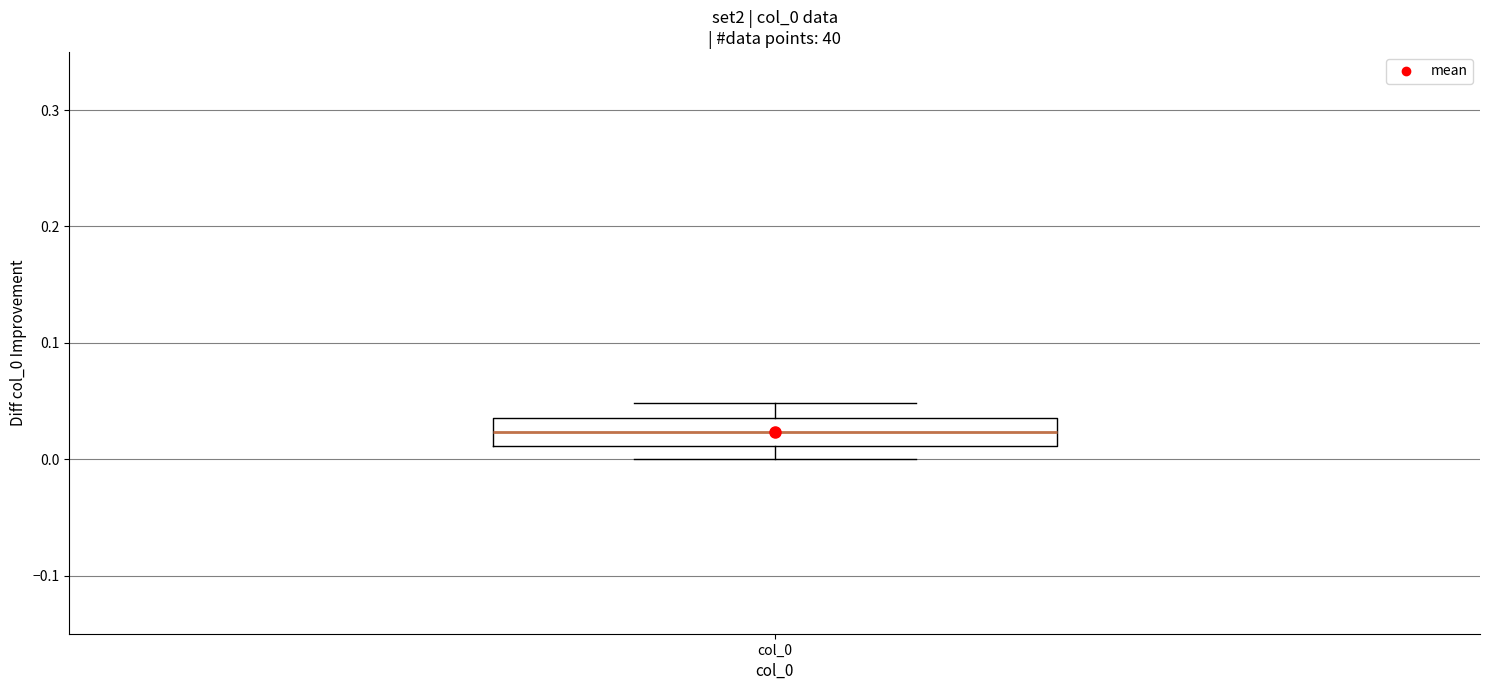

Read this box plot against the y-axis: the position of the median line, the range covered by the box, and the ends of both whiskers. The values are not printed on the chart, so give them approximately, as read against the axis.

median 0.02, box 0.01 to 0.04, whiskers 0.00 to 0.05